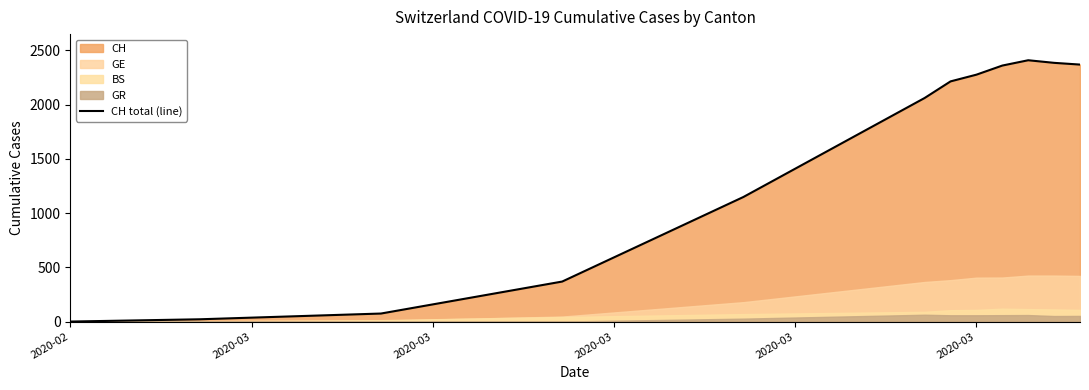

How many lines are shown in the chart?

1